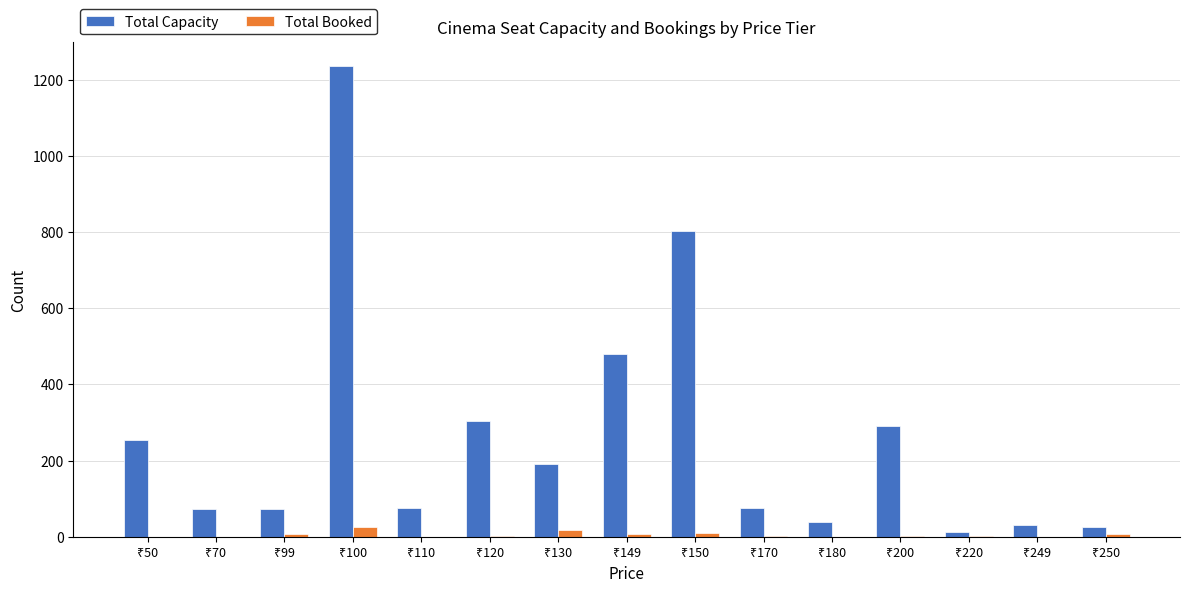

What is the maximum value for Total Capacity?

1237